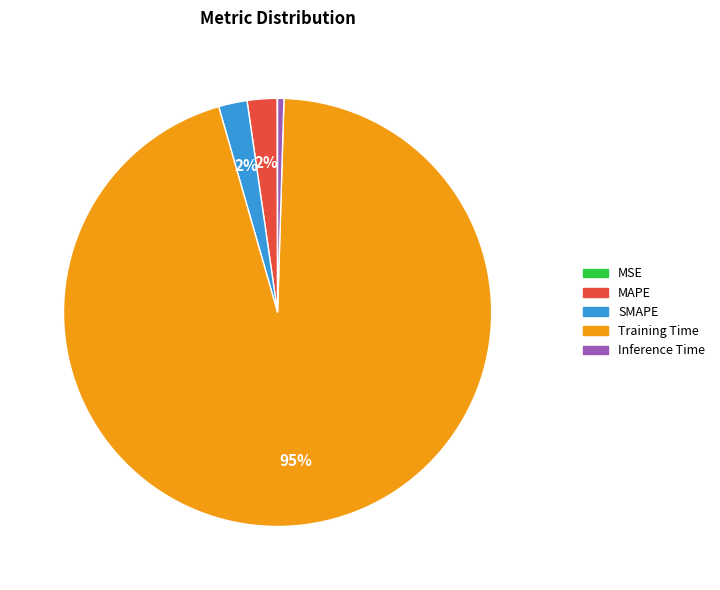

Is the sum of MAPE and SMAPE greater than half?

No